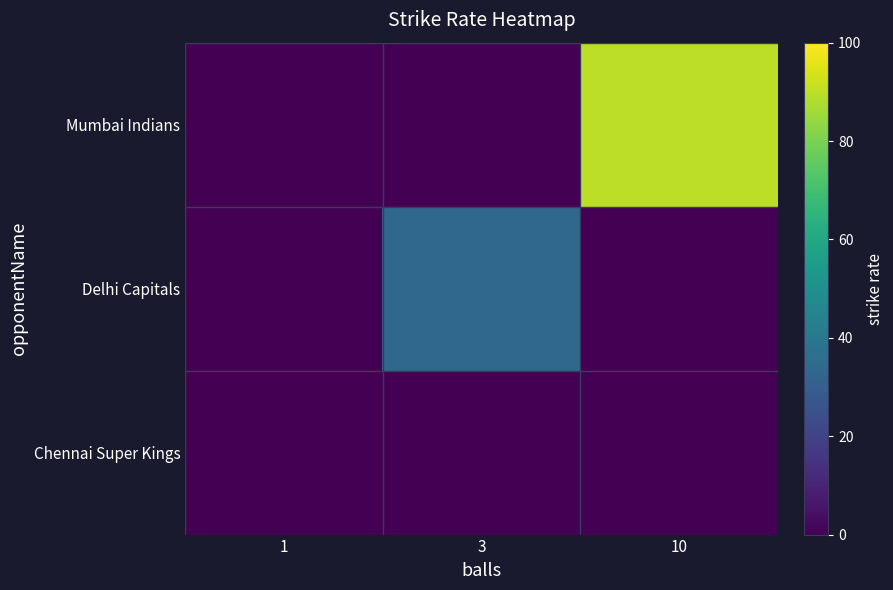

Reading right to left, transcribe all the data shown in this chart.

Mumbai Indians: 10=90.0	3=0.0	1=0.0
Delhi Capitals: 10=0.0	3=33.3	1=0.0
Chennai Super Kings: 10=0.0	3=0.0	1=0.0